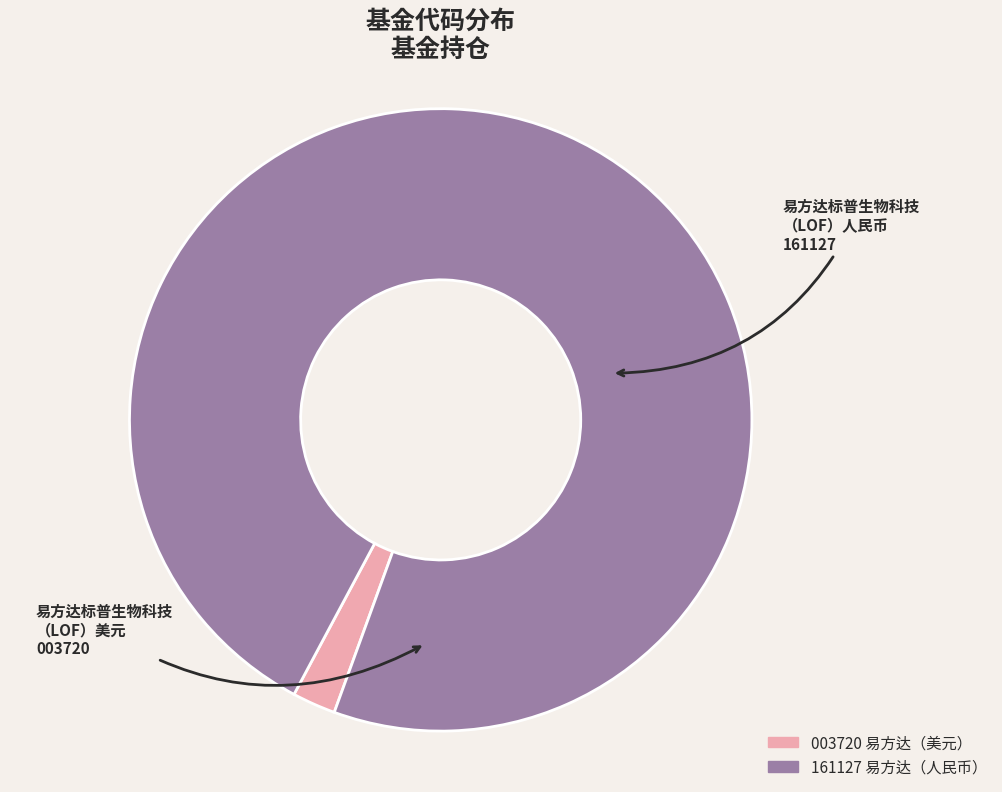

Does any single category account for the majority?

Yes